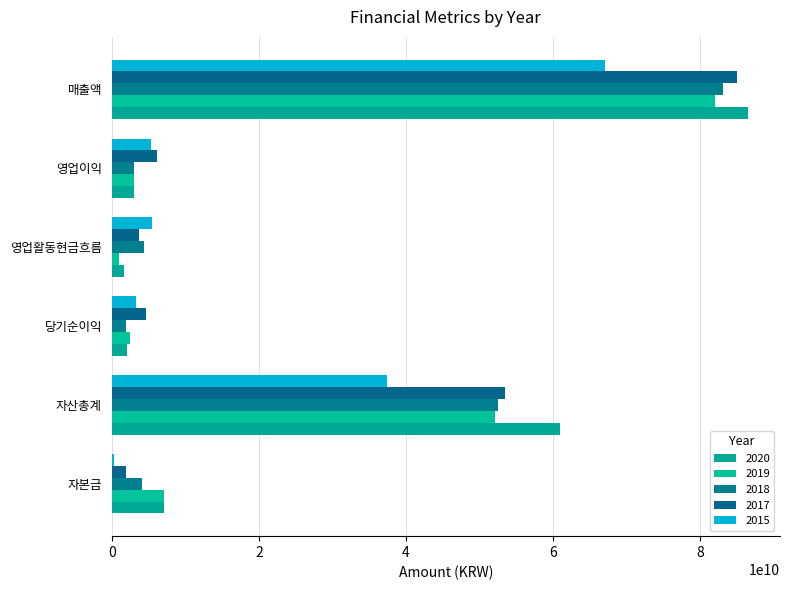

What is the sum of the 2019 values at 자본금 and 당기순이익?

9625161199